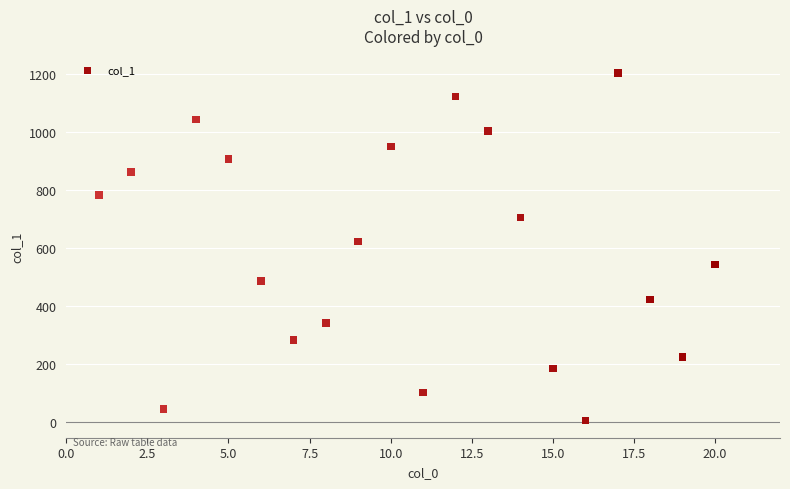

What is the range of X values (max minus min)?

19